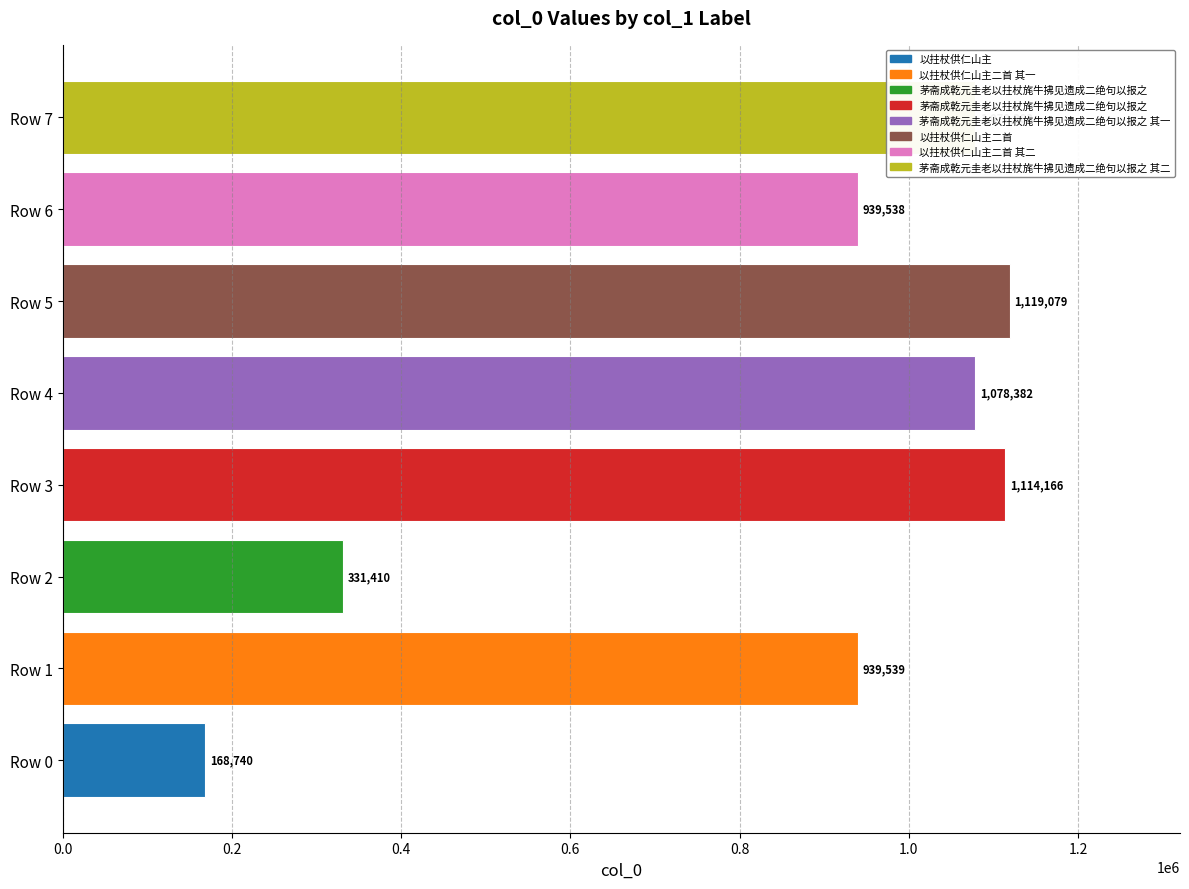

List the labels in order of value, largest first.

Row 5, Row 3, Row 7, Row 4, Row 1, Row 6, Row 2, Row 0